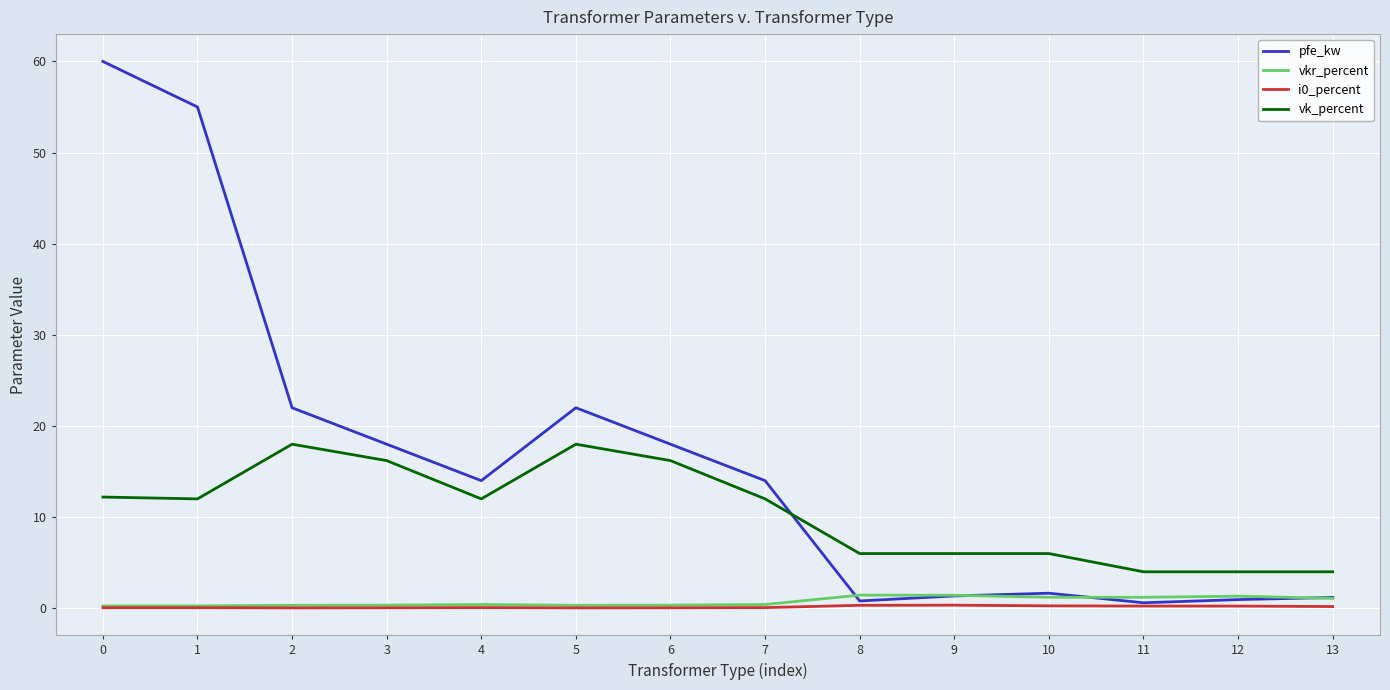

Between 4 and 8, which series saw the biggest shift?

pfe_kw